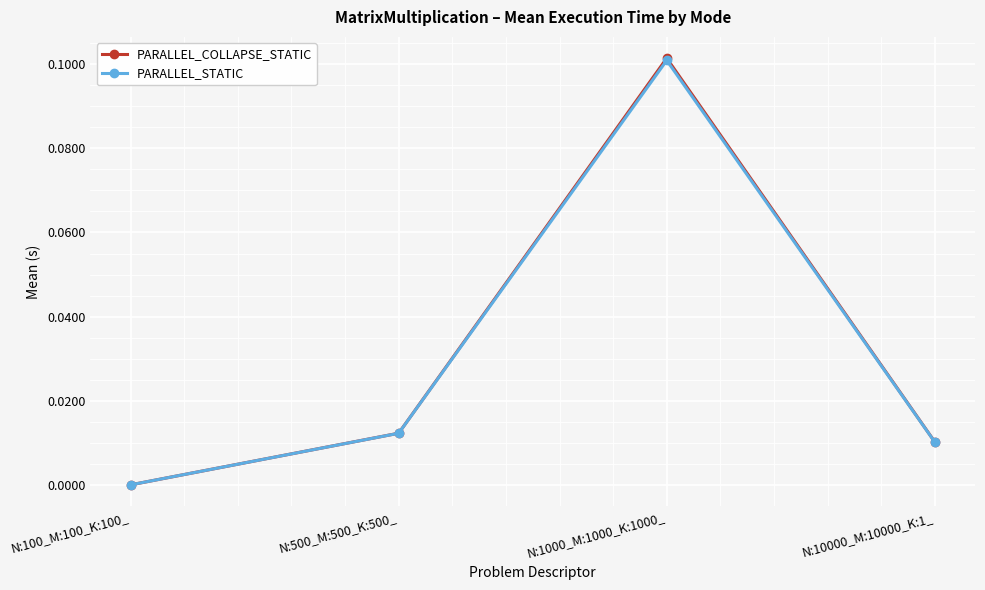

How many interior local peaks does the PARALLEL_COLLAPSE_STATIC series have?

1